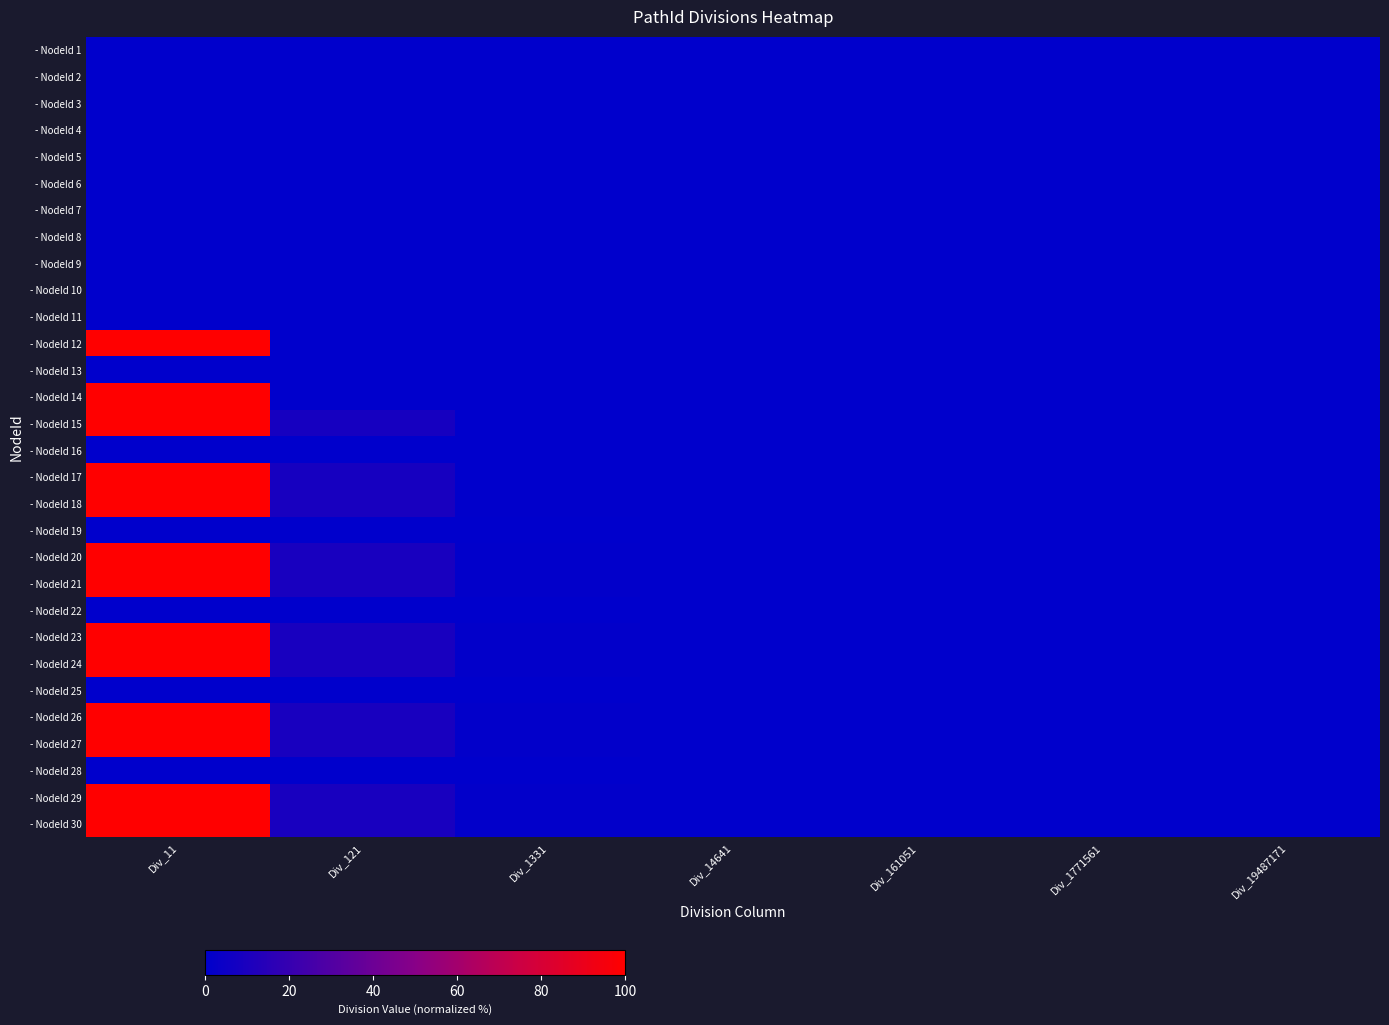

Rank the series at Div_14641 from lowest to highest value.

- NodeId 1, - NodeId 2, - NodeId 3, - NodeId 4, - NodeId 5, - NodeId 6, - NodeId 7, - NodeId 8, - NodeId 9, - NodeId 10, - NodeId 11, - NodeId 12, - NodeId 13, - NodeId 14, - NodeId 15, - NodeId 16, - NodeId 17, - NodeId 18, - NodeId 19, - NodeId 20, - NodeId 22, - NodeId 25, - NodeId 28, - NodeId 21, - NodeId 23, - NodeId 24, - NodeId 26, - NodeId 27, - NodeId 29, - NodeId 30